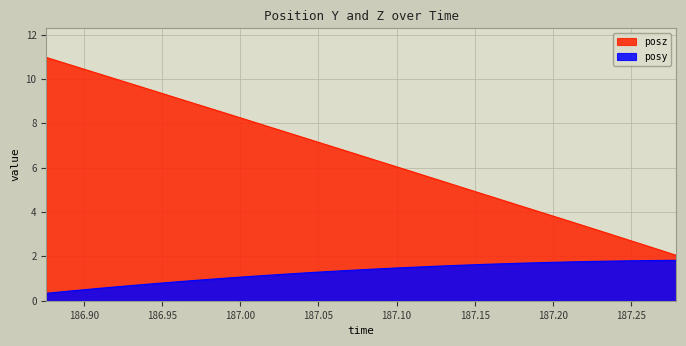

What is the maximum value for posy?

1.8